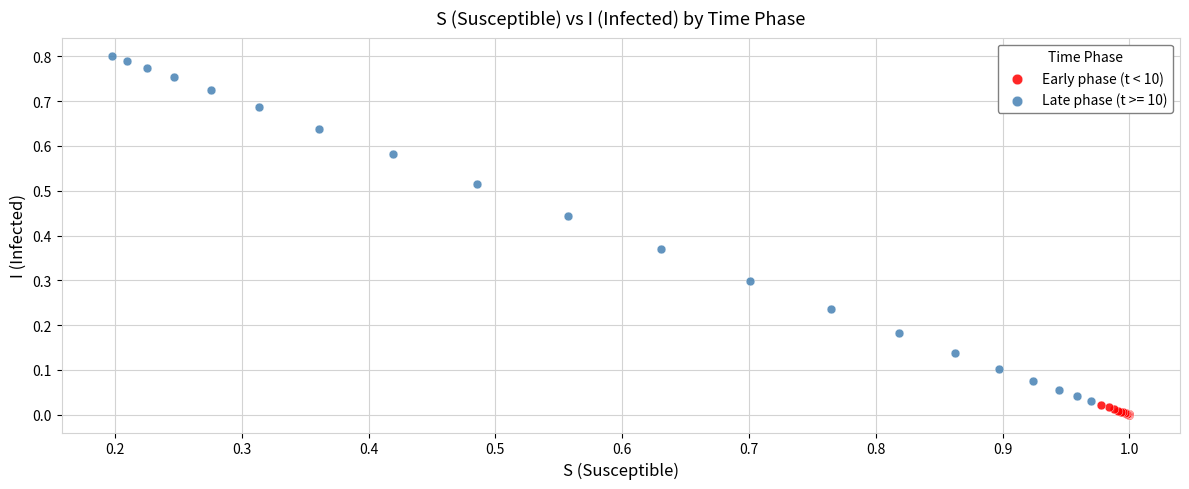

Which series has the largest Y range (max minus min)?

Late phase (t >= 10)